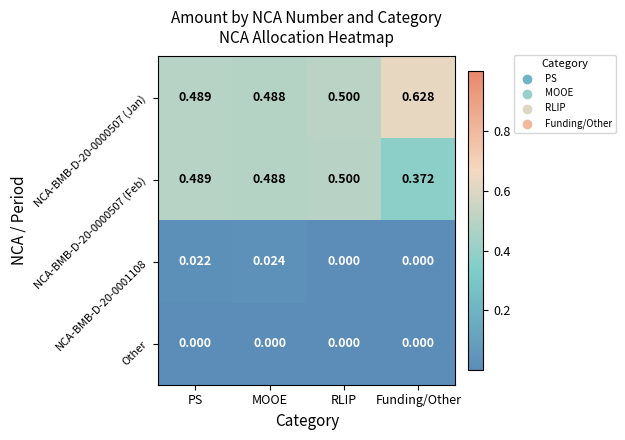

Which label corresponds to the largest value in the chart?

Funding/Other